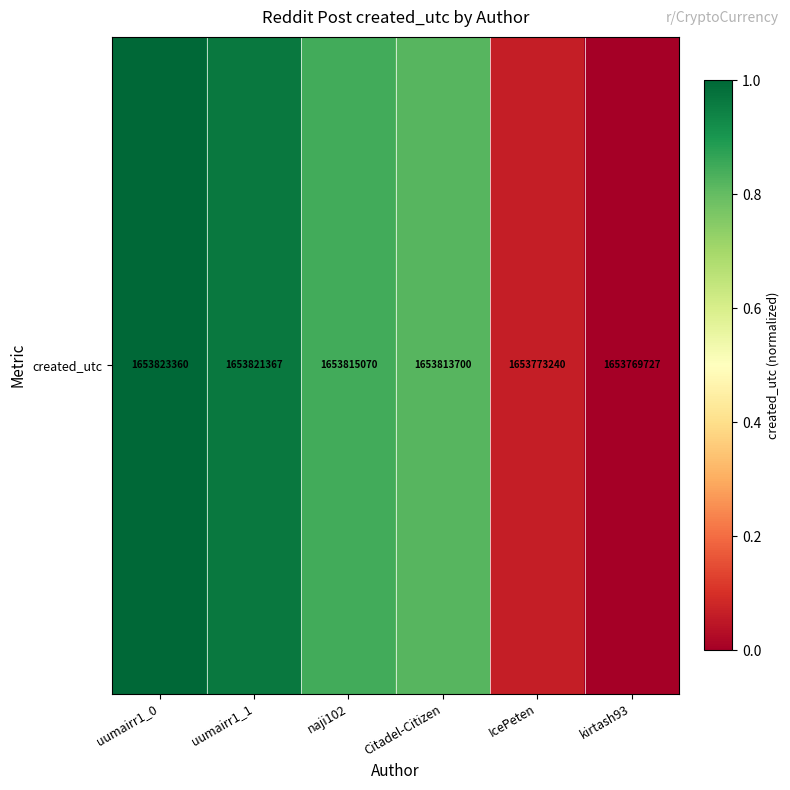

At which category does the chart reach its peak across all series?

uumairr1_0